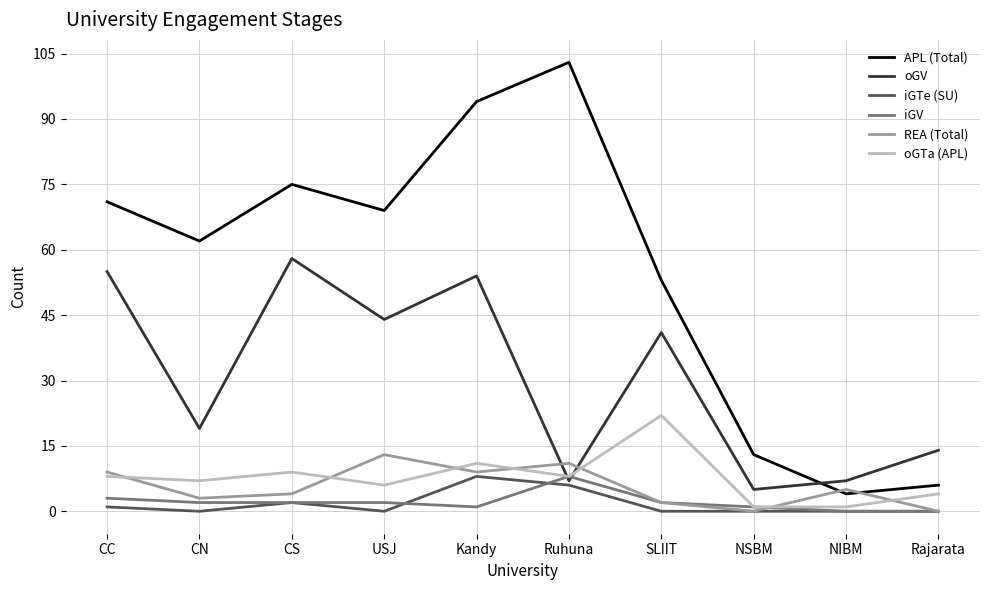

What is the difference between the oGV values at CC and CN?

36